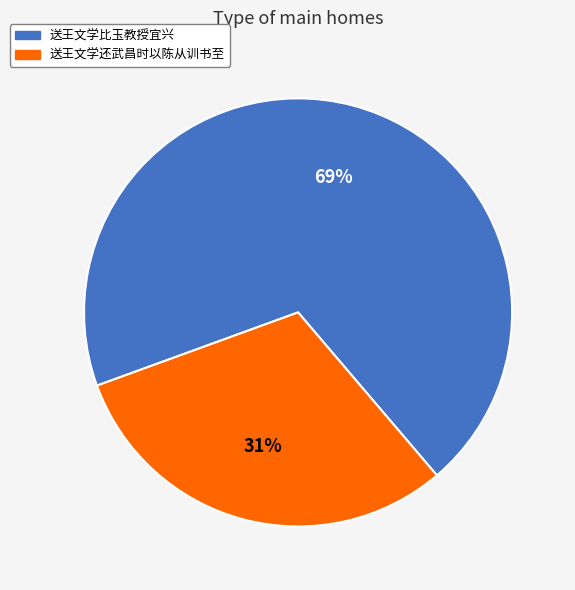

Does any single category account for the majority?

Yes